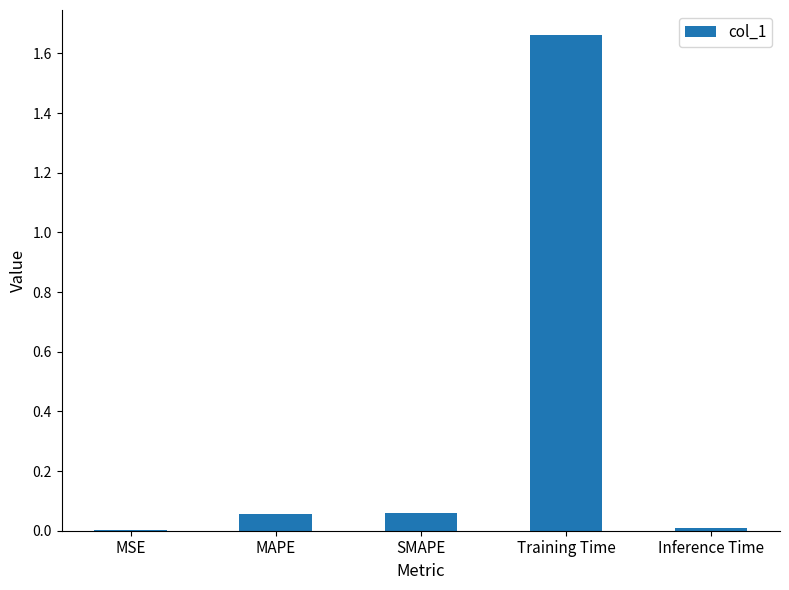

Between MSE and SMAPE, which is larger?

SMAPE